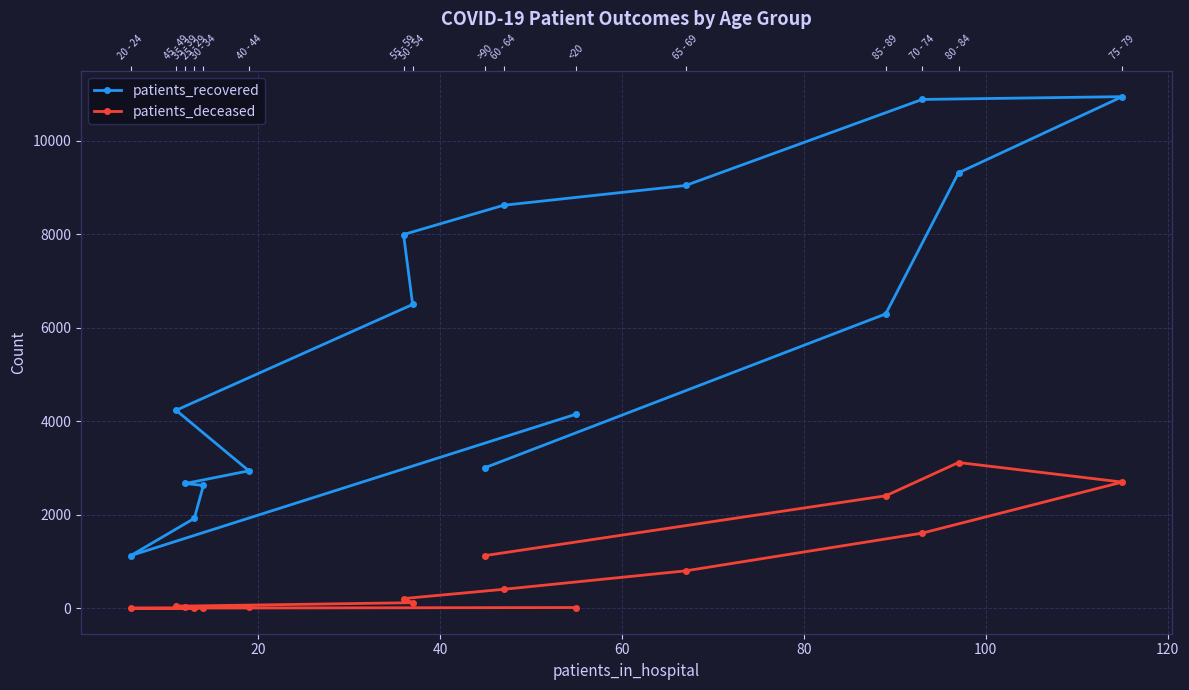

True or false: patients_recovered has more than 1 points higher than both neighbors.

False